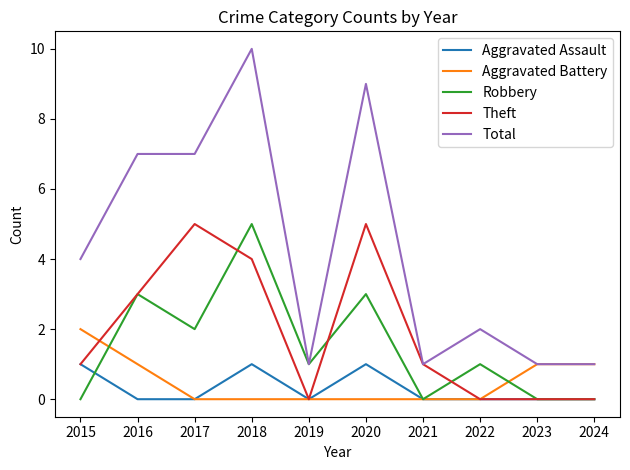

Which series has the largest range (max minus min)?

Total